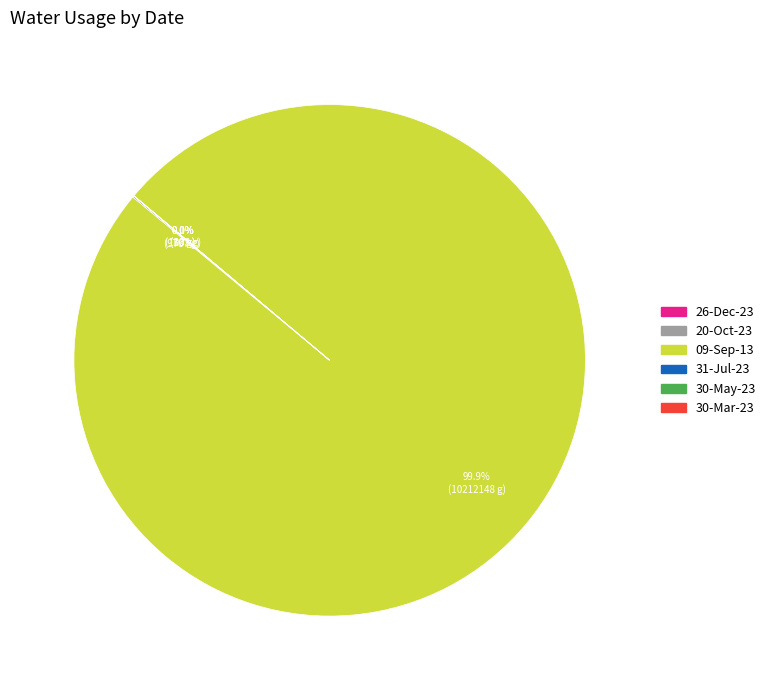

Which slice is the largest?

09-Sep-13